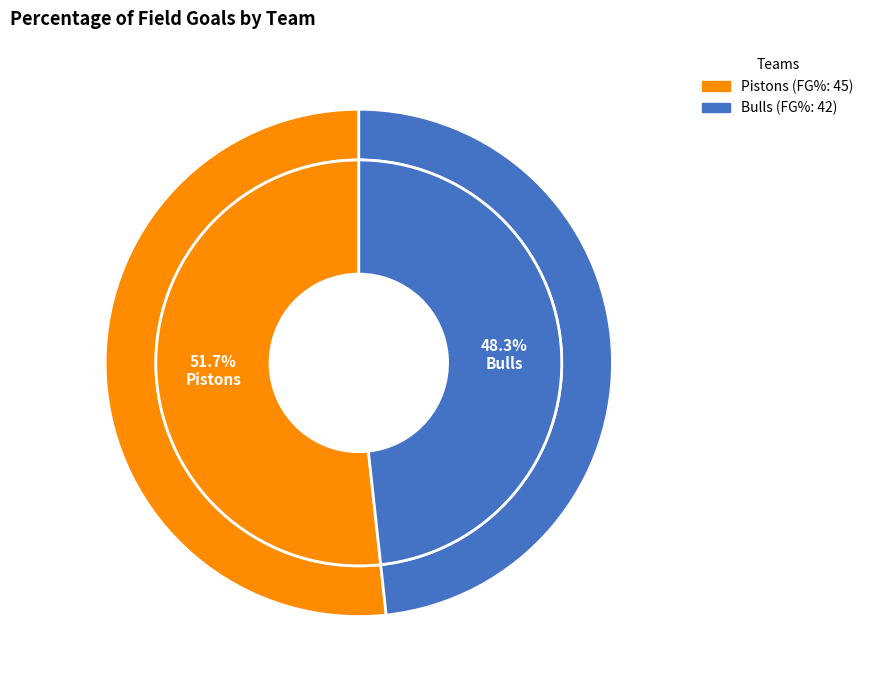

Is the sum of Bulls and Pistons greater than half?

Yes